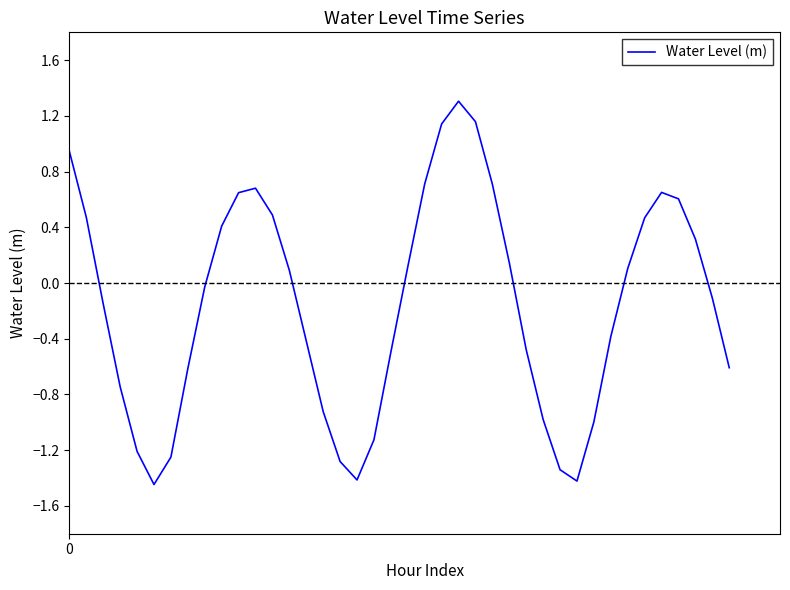

What is the difference between the maximum and minimum values?

2.8